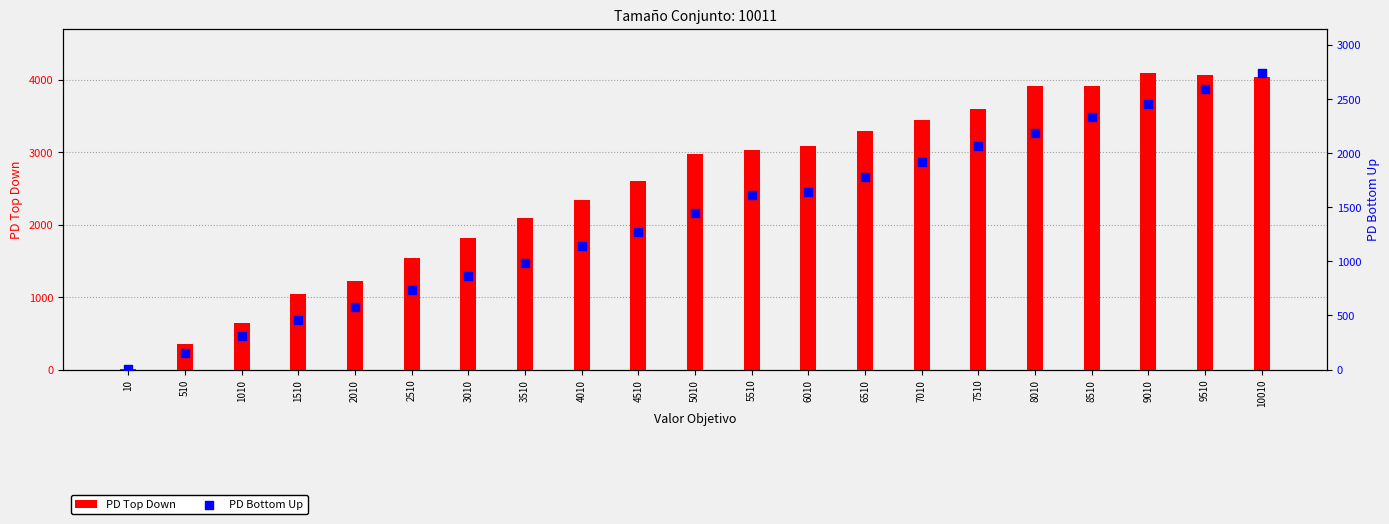

Is the value of PD Top Down at 3010 greater than the value of PD Bottom Up at 9510?

No